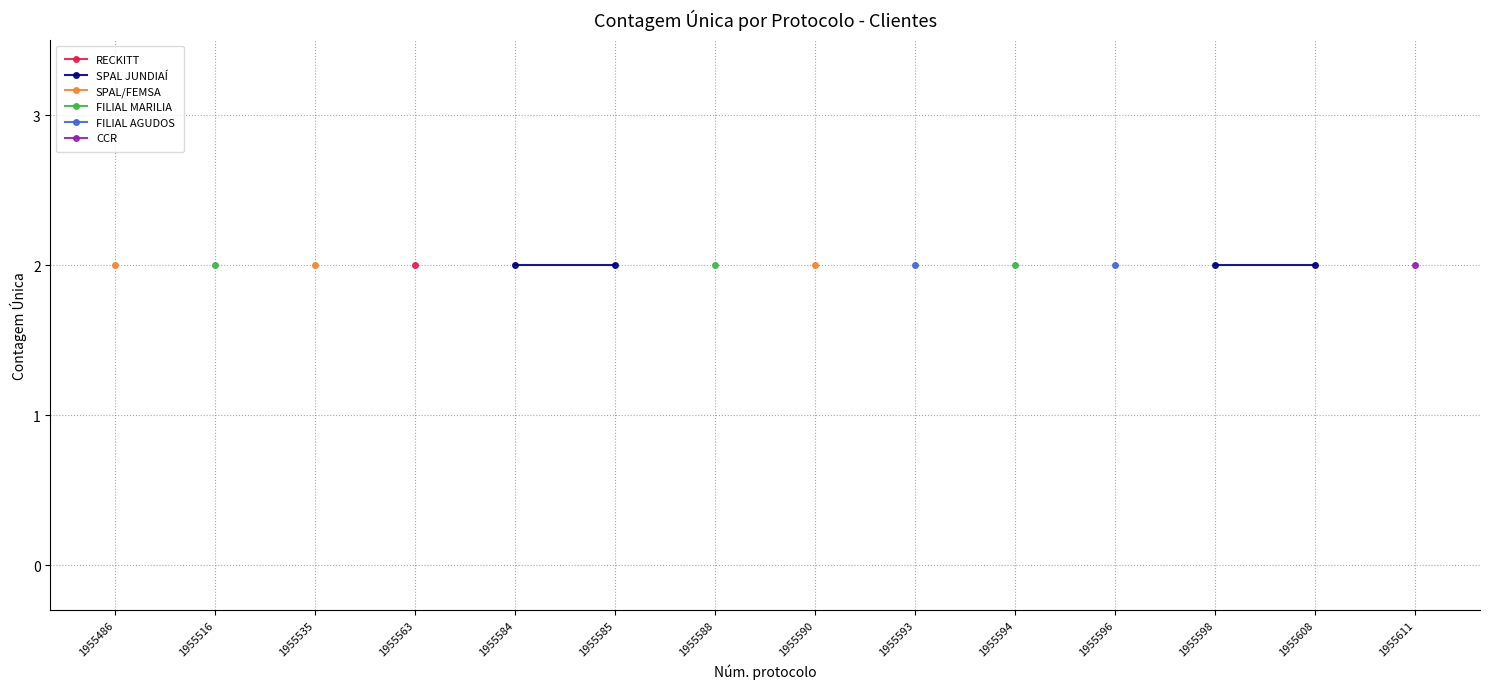

True or false: CCR and FILIAL AGUDOS intersect in this chart.

False